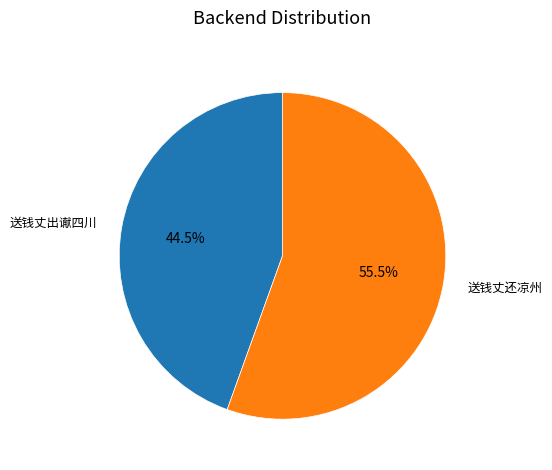

Rank the categories by value from highest to lowest.

送钱丈还凉州, 送钱丈出谳四川